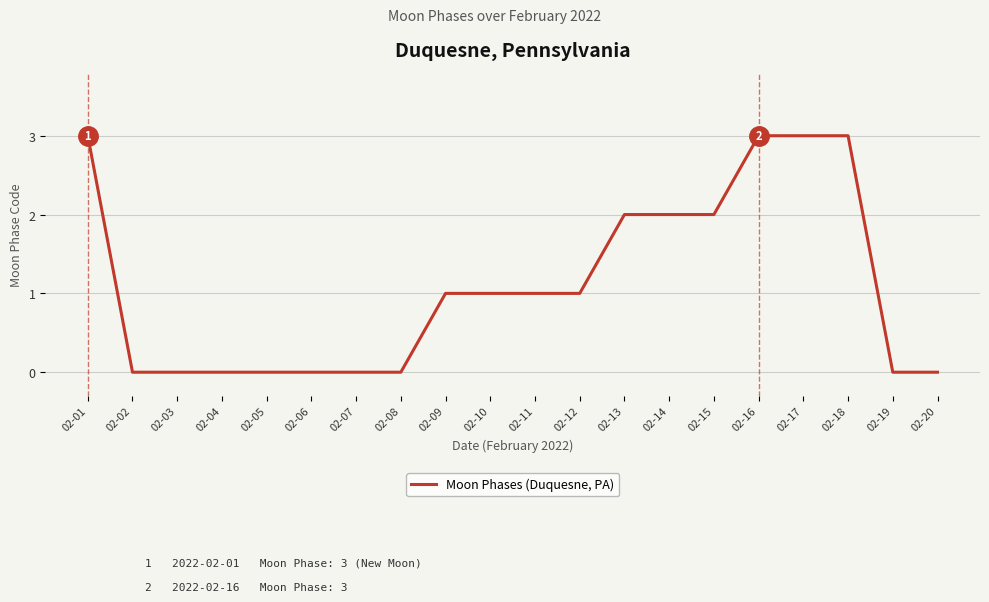

True or false: the data shows 2 at 02-05.

False